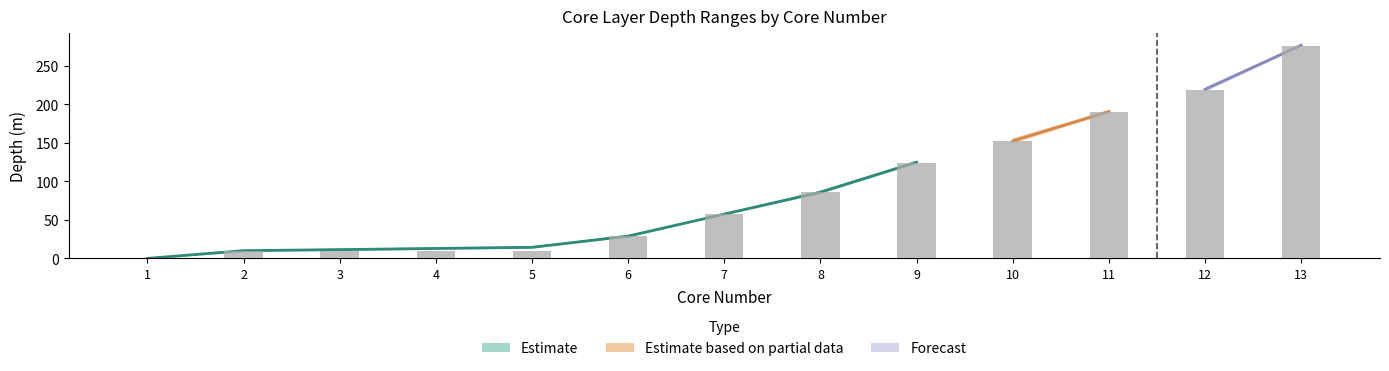

The top of core depth(m) series shows 5.0 at 3. True or false?

False